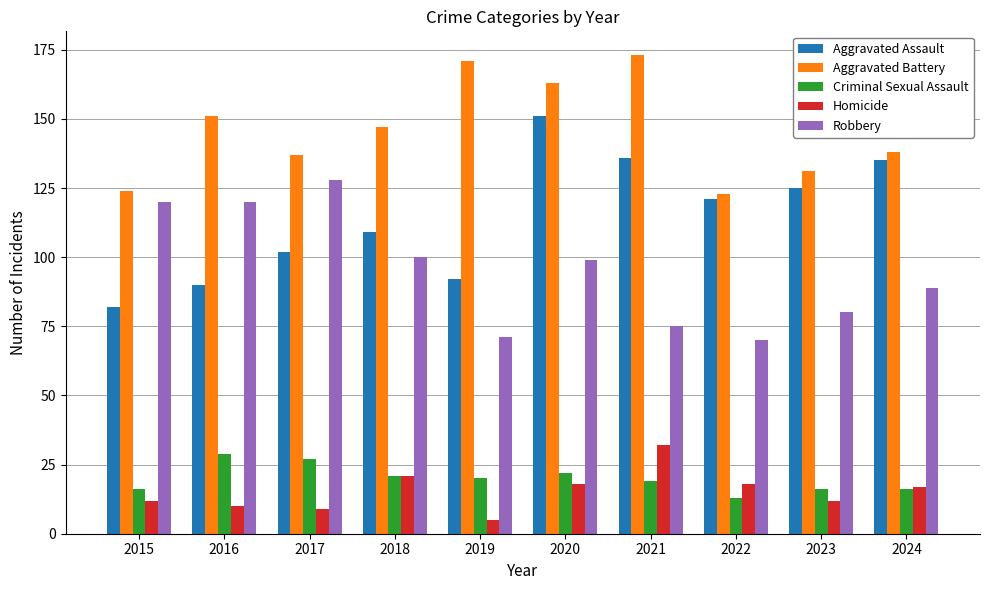

Reading left to right, what are all the values shown in this chart?

Aggravated Assault: 2015=82	2016=90	2017=102	2018=109	2019=92	2020=151	2021=136	2022=121	2023=125	2024=135
Aggravated Battery: 2015=124	2016=151	2017=137	2018=147	2019=171	2020=163	2021=173	2022=123	2023=131	2024=138
Criminal Sexual Assault: 2015=16	2016=29	2017=27	2018=21	2019=20	2020=22	2021=19	2022=13	2023=16	2024=16
Homicide: 2015=12	2016=10	2017=9	2018=21	2019=5	2020=18	2021=32	2022=18	2023=12	2024=17
Robbery: 2015=120	2016=120	2017=128	2018=100	2019=71	2020=99	2021=75	2022=70	2023=80	2024=89